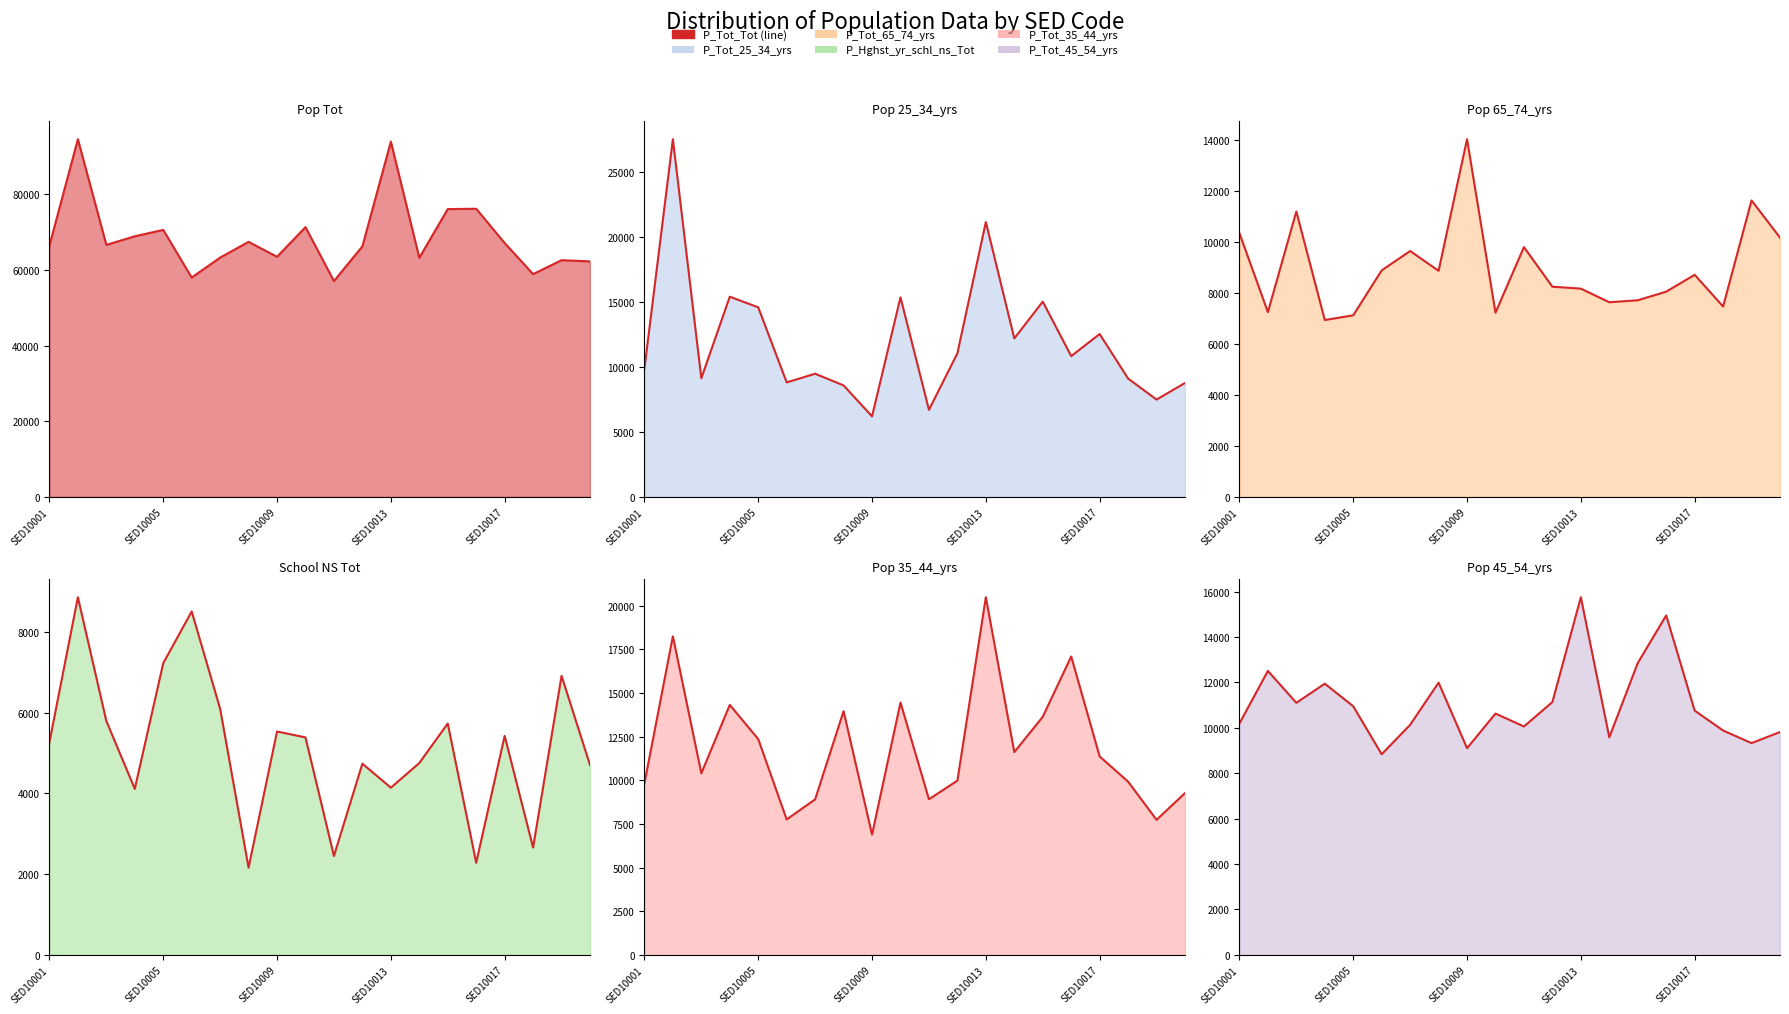

Reading left to right, what are all the values shown in this chart?

P_Tot_Tot: SED10001=66431	SED10002=94533	SED10003=66599	SED10004=68873	SED10005=70563	SED10006=57974	SED10007=63243	SED10008=67401	SED10009=63468	SED10010=71286	SED10011=57043	SED10012=66215	SED10013=93898	SED10014=63187	SED10015=76065	SED10016=76153	SED10017=67094	SED10018=58878	SED10019=62557	SED10020=62242
P_Tot_25_34_yrs: SED10001=9883	SED10002=27546	SED10003=9131	SED10004=15416	SED10005=14597	SED10006=8814	SED10007=9483	SED10008=8583	SED10009=6200	SED10010=15366	SED10011=6702	SED10012=11056	SED10013=21166	SED10014=12201	SED10015=15035	SED10016=10838	SED10017=12541	SED10018=9113	SED10019=7492	SED10020=8771
P_Tot_65_74_yrs: SED10001=10356	SED10002=7253	SED10003=11204	SED10004=6944	SED10005=7128	SED10006=8893	SED10007=9653	SED10008=8876	SED10009=14043	SED10010=7232	SED10011=9807	SED10012=8251	SED10013=8176	SED10014=7641	SED10015=7719	SED10016=8057	SED10017=8719	SED10018=7474	SED10019=11639	SED10020=10180
P_Hghst_yr_schl_ns_Tot: SED10001=5265	SED10002=8860	SED10003=5794	SED10004=4112	SED10005=7224	SED10006=8507	SED10007=6096	SED10008=2160	SED10009=5533	SED10010=5387	SED10011=2449	SED10012=4736	SED10013=4141	SED10014=4752	SED10015=5731	SED10016=2282	SED10017=5424	SED10018=2658	SED10019=6912	SED10020=4703
P_Tot_35_44_yrs: SED10001=9817	SED10002=18242	SED10003=10396	SED10004=14315	SED10005=12356	SED10006=7754	SED10007=8907	SED10008=13955	SED10009=6887	SED10010=14449	SED10011=8911	SED10012=9977	SED10013=20481	SED10014=11612	SED10015=13632	SED10016=17086	SED10017=11363	SED10018=9919	SED10019=7733	SED10020=9266
P_Tot_45_54_yrs: SED10001=10191	SED10002=12508	SED10003=11102	SED10004=11945	SED10005=10950	SED10006=8836	SED10007=10133	SED10008=11991	SED10009=9104	SED10010=10628	SED10011=10060	SED10012=11136	SED10013=15754	SED10014=9581	SED10015=12854	SED10016=14952	SED10017=10759	SED10018=9883	SED10019=9328	SED10020=9815